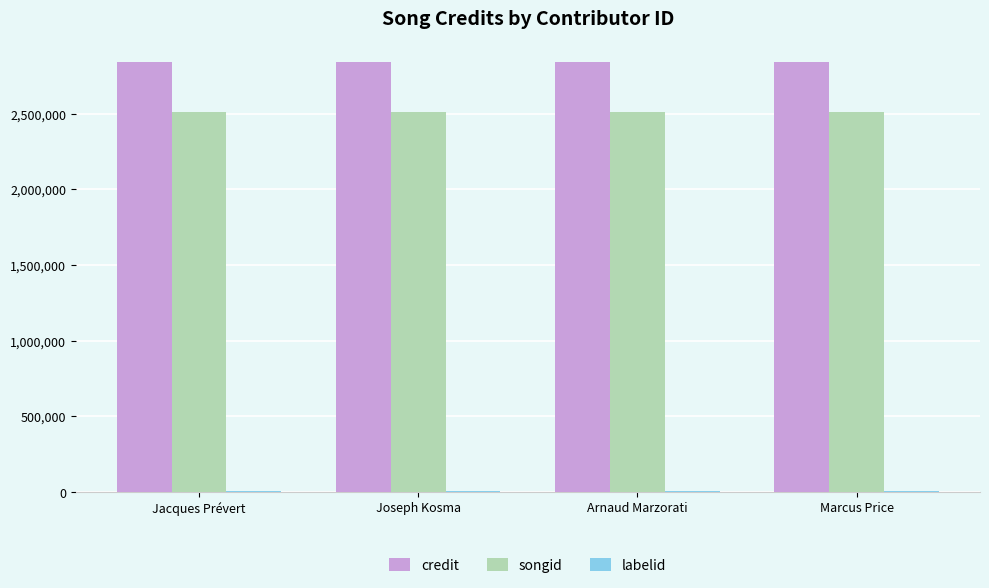

Which series has the largest total across all categories?

credit